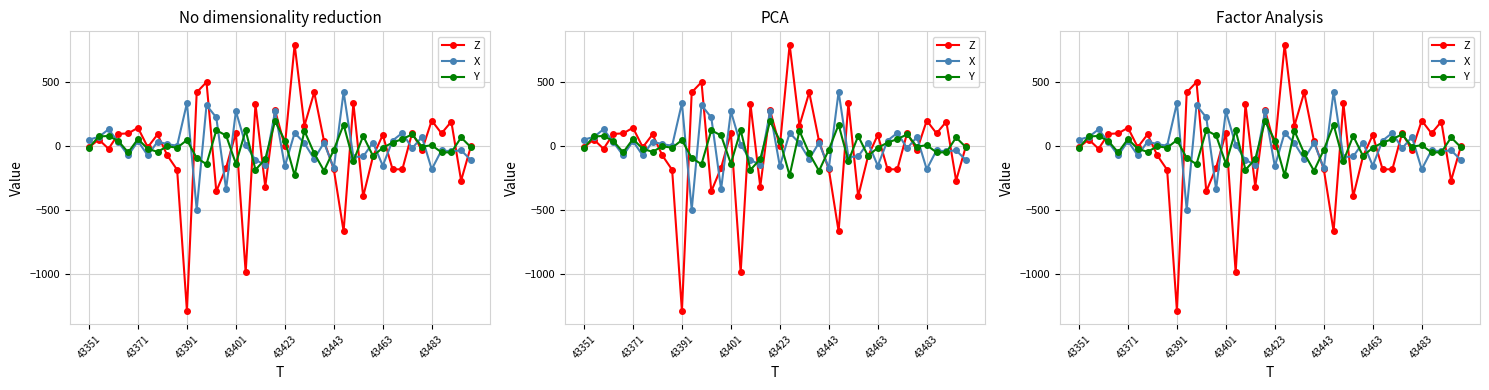

The Y series shows -154 at 11. True or false?

False